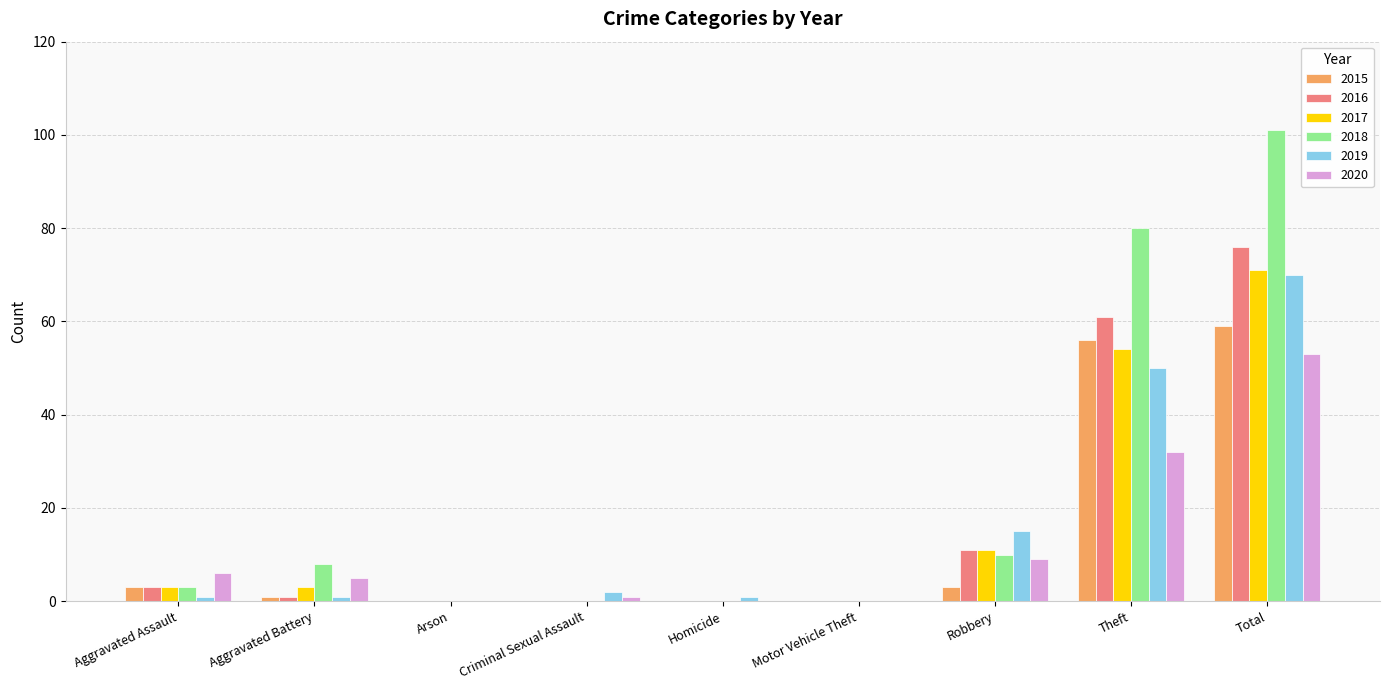

What is the total value across all series at Criminal Sexual Assault?

3